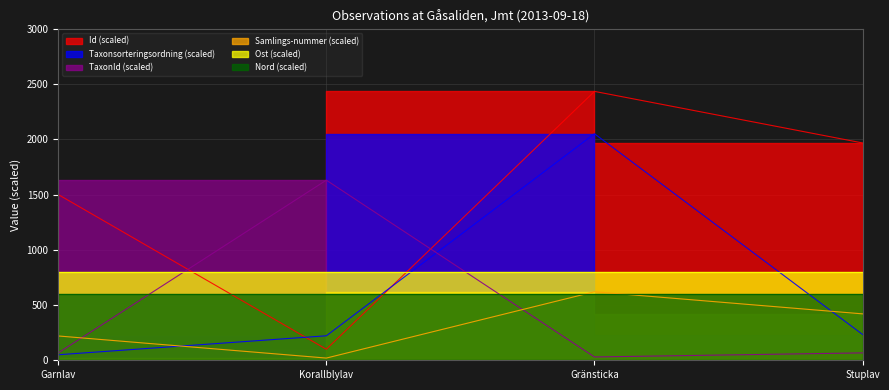

What value does the Taxonsorteringsordning series have at Garnlav?

50.0